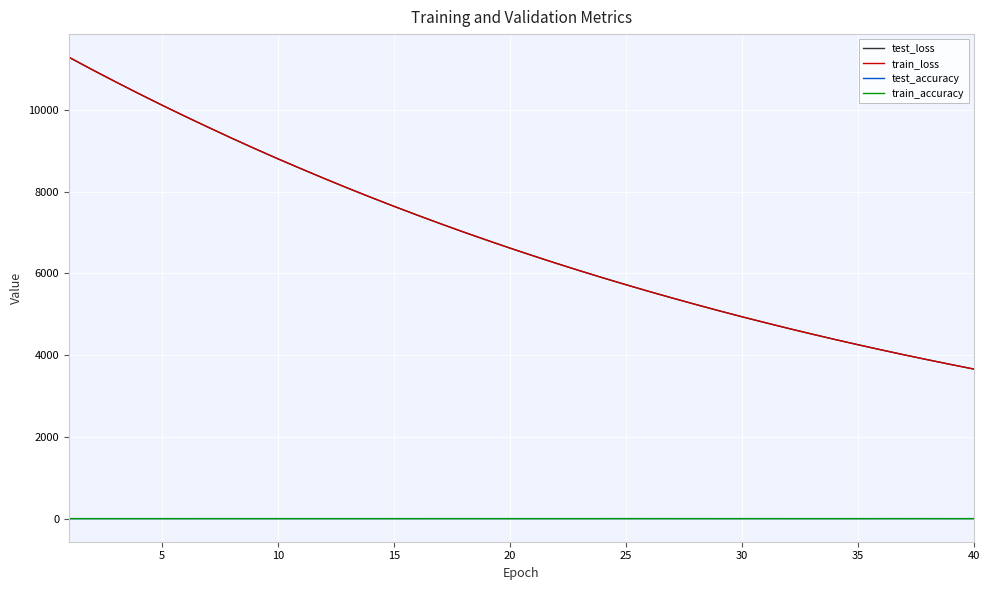

Which series has the largest range (max minus min)?

train_loss